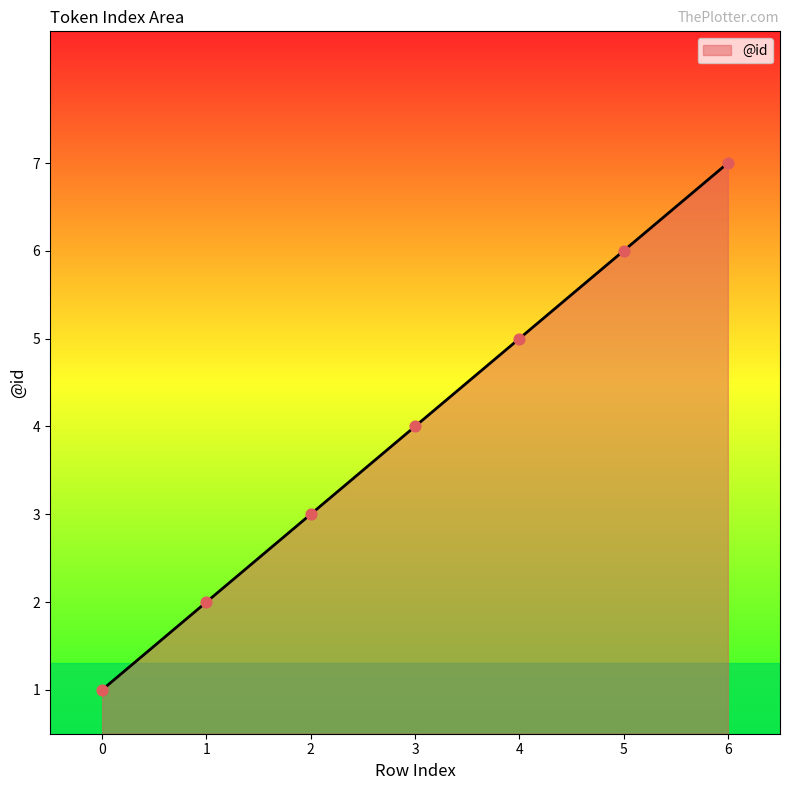

Which has a higher value, 2 or 4?

4